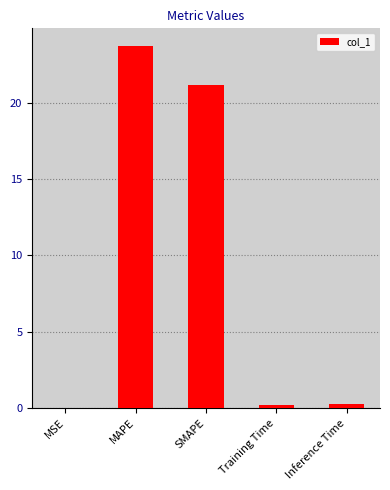

Are the bars grouped side by side (vs. stacked)?

No